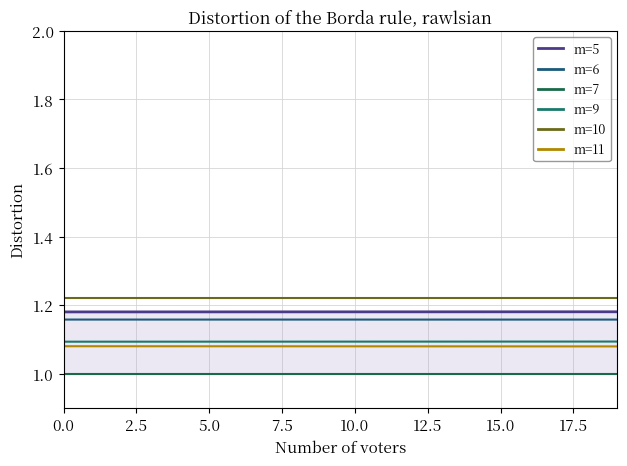

What is the smallest value displayed?

1.0